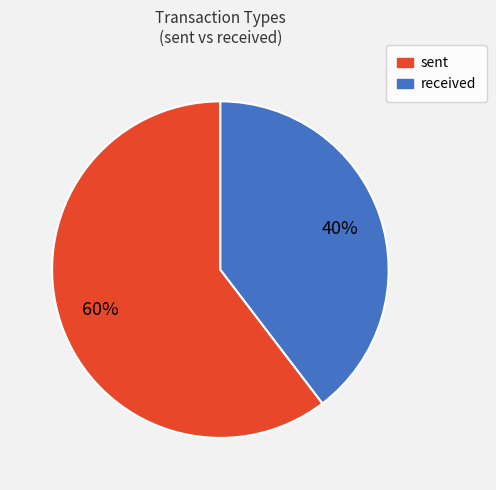

Do sent and received together represent more than half of the pie?

Yes